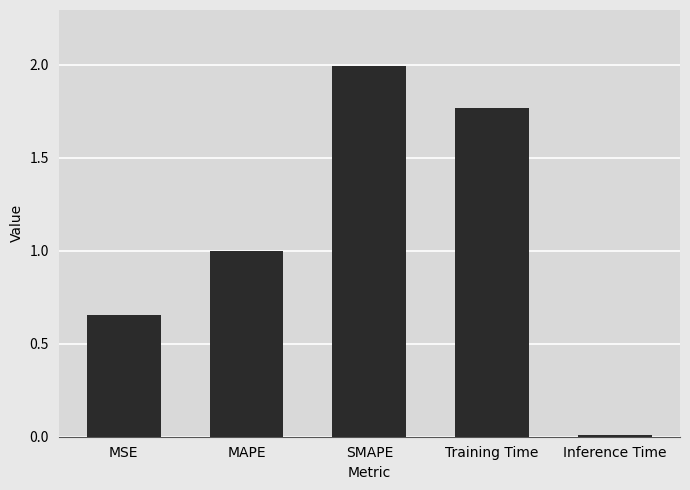

What is the sum of all values?

5.4